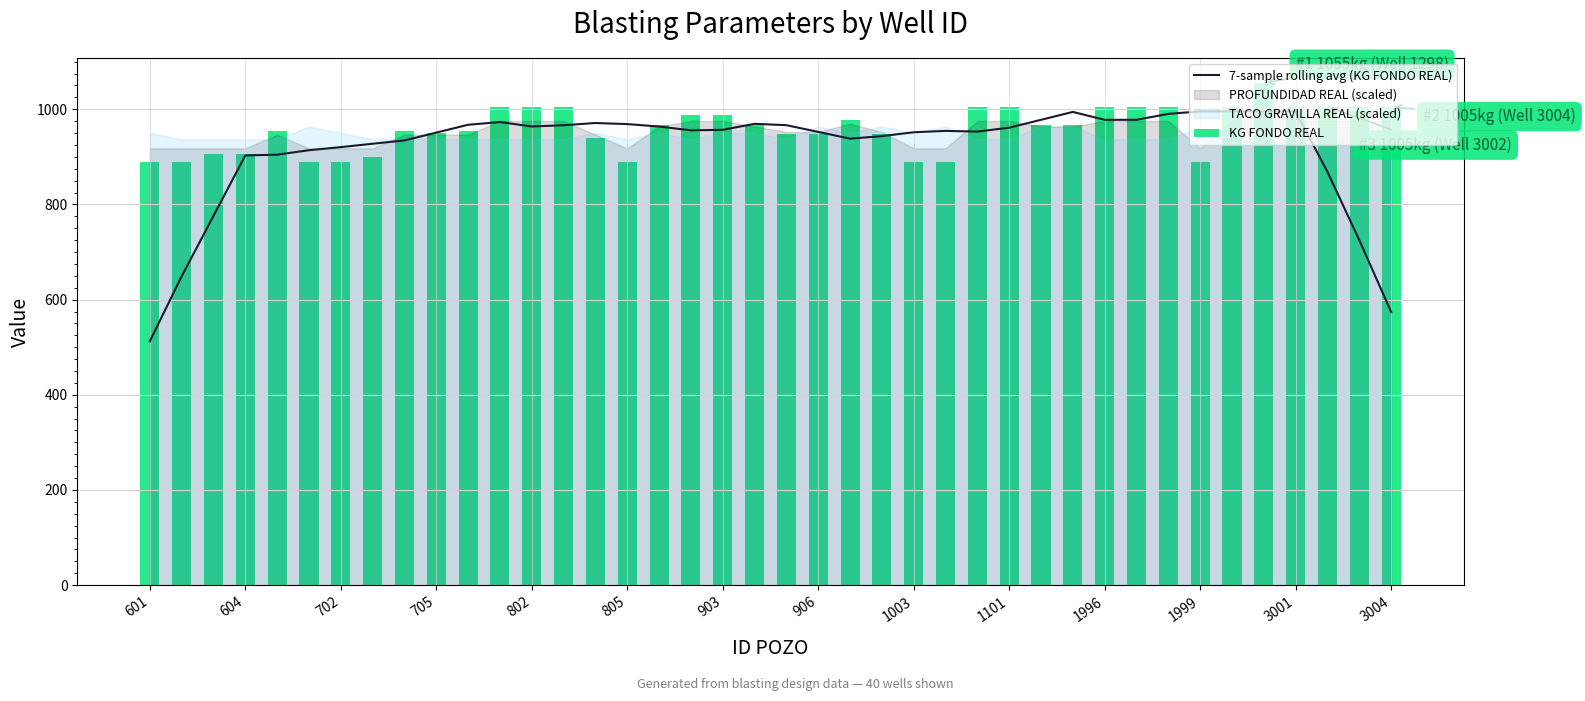

At which label does 7-sample rolling avg (KG FONDO REAL) reach its minimum?

601